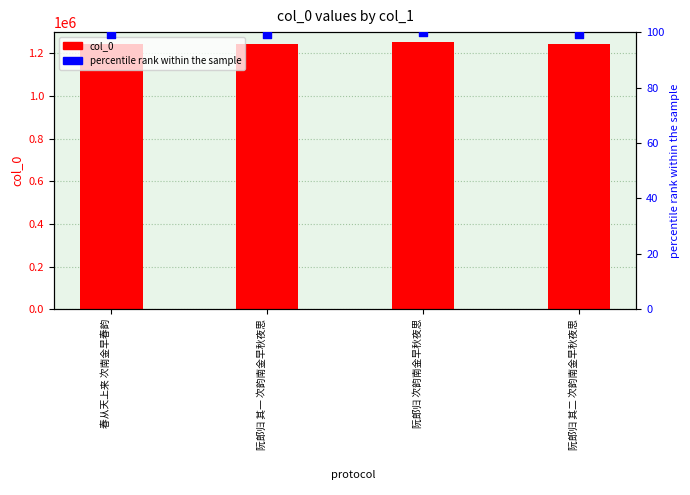

Is the value of percentile rank within the sample at 阮郎归 次韵南金早秋夜思 greater than the value of col_0 at 阮郎归 其二 次韵南金早秋夜思?

No